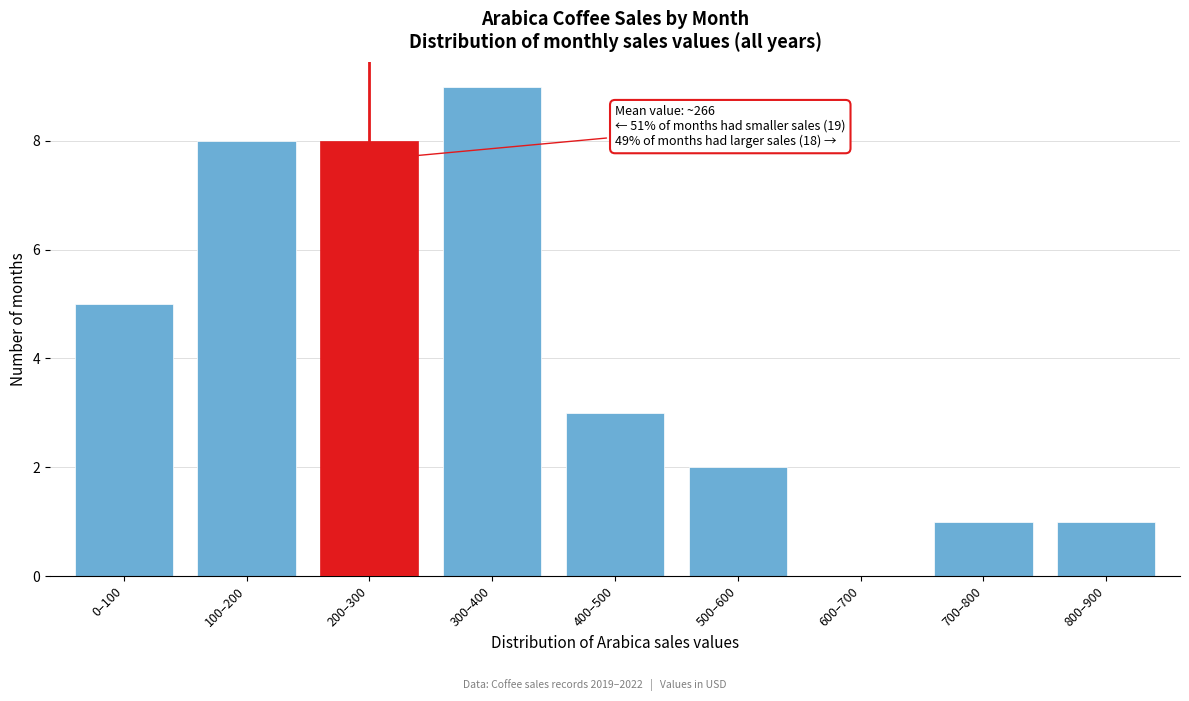

Reading left to right, extract all data points from this chart.

0–100=5	100–200=8	200–300=8	300–400=9	400–500=3	500–600=2	600–700=0	700–800=1	800–900=1